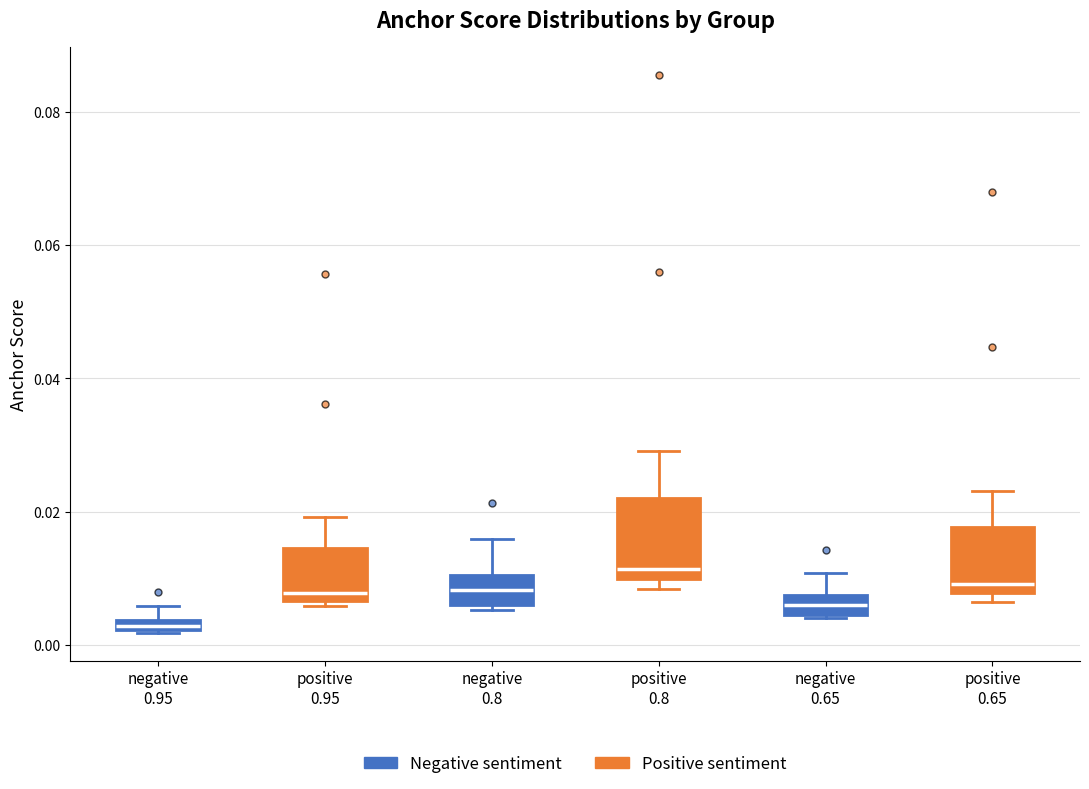

Which box's median line is the lowest?

negative 0.95